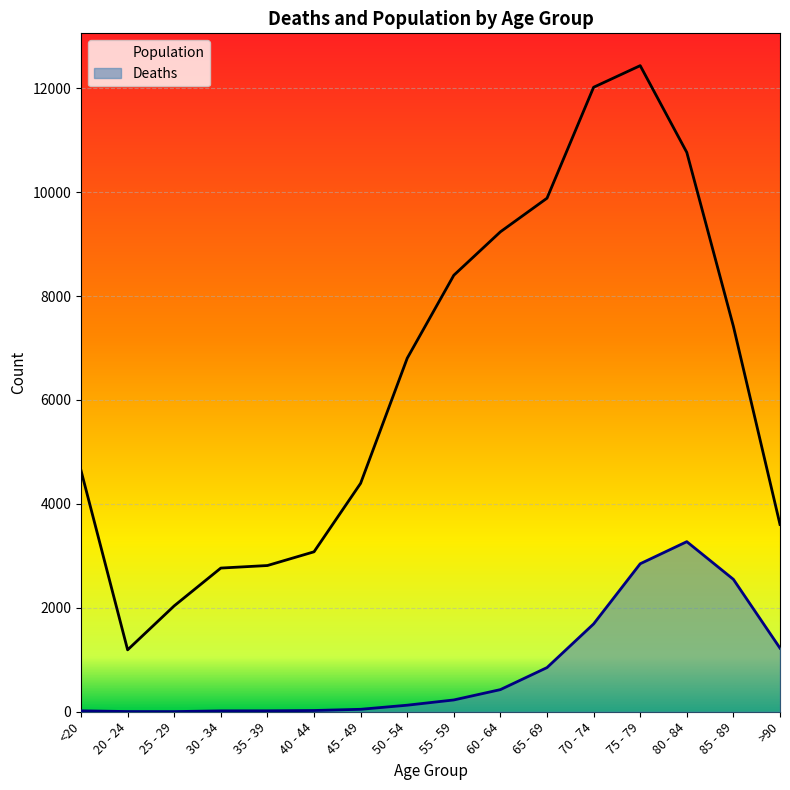

True or false: Deaths has more than 0 interior local peaks.

True